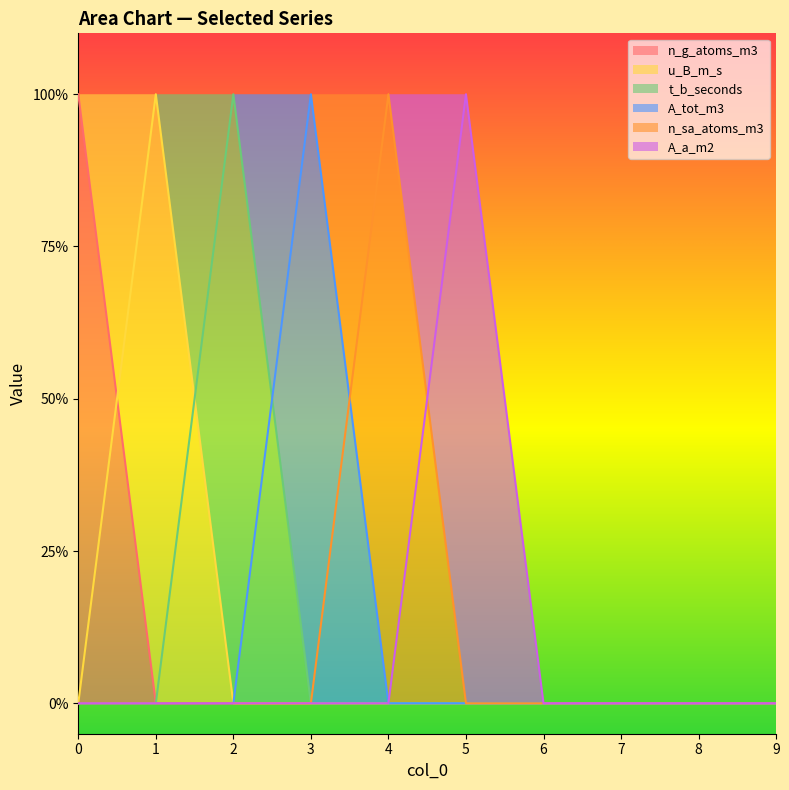

Where is the first local maximum for n_sa_atoms_m3?

4